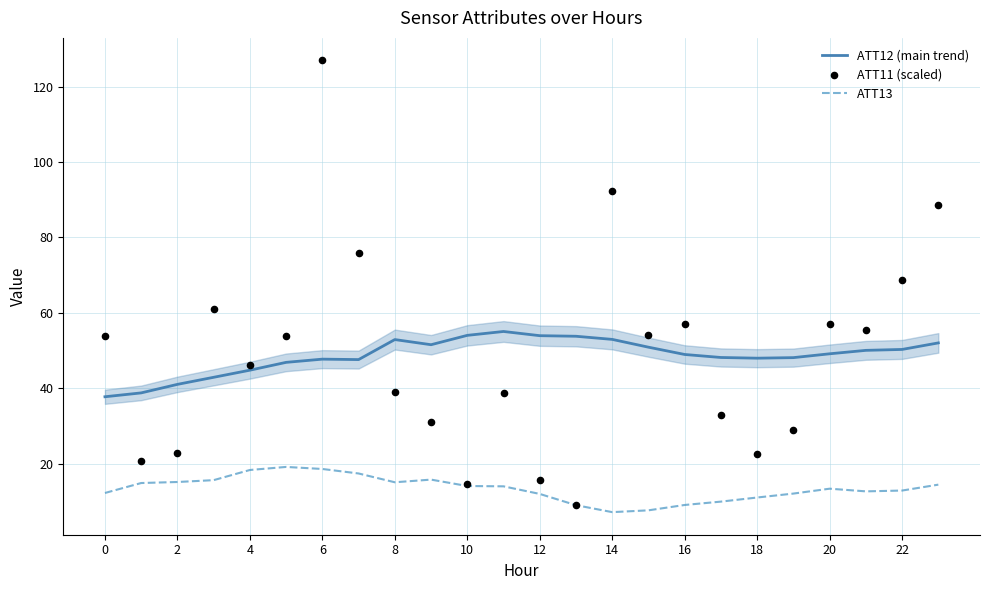

What is the maximum value for ATT12 (main trend)?

55.0